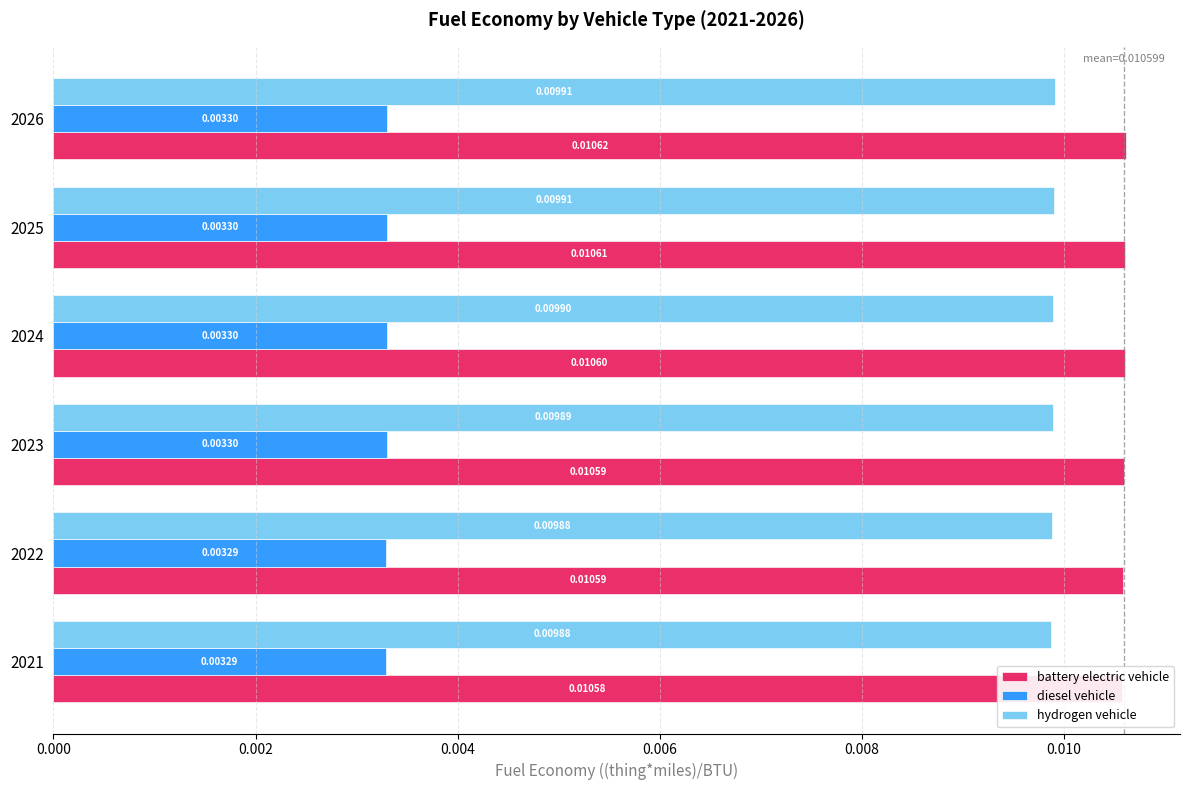

The diesel vehicle series shows 0.0 at 2026. True or false?

True